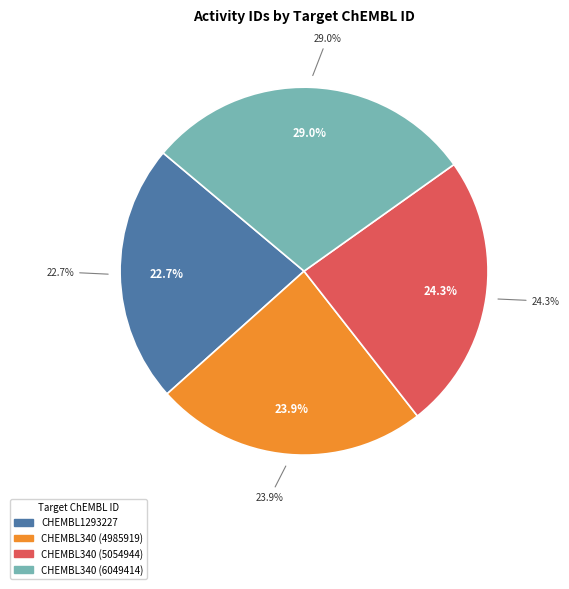

Rank the categories by value from highest to lowest.

CHEMBL340 (6049414), CHEMBL340 (5054944), CHEMBL340 (4985919), CHEMBL1293227